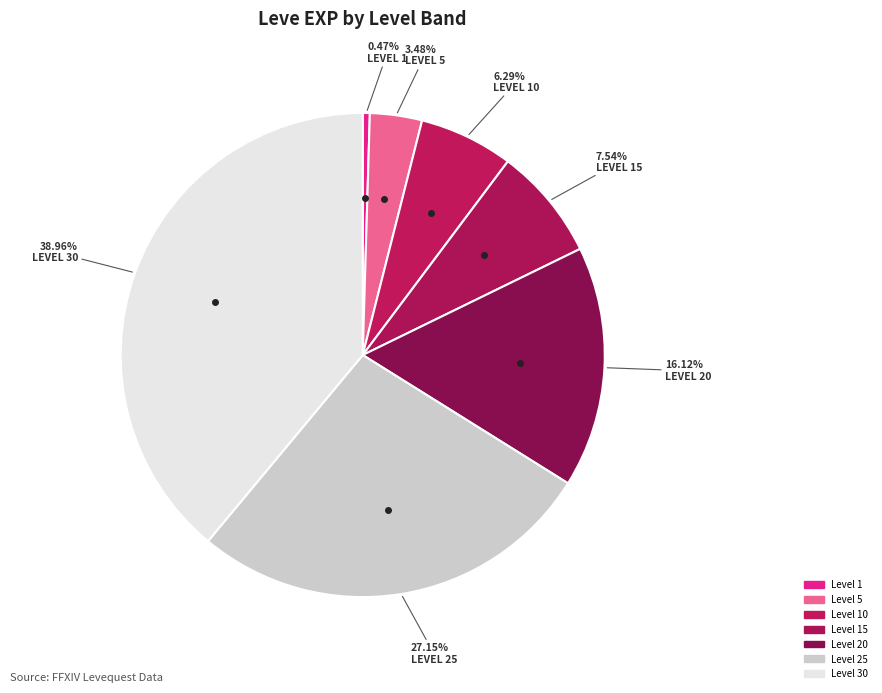

Does Level 25 account for over 50% of the chart?

No